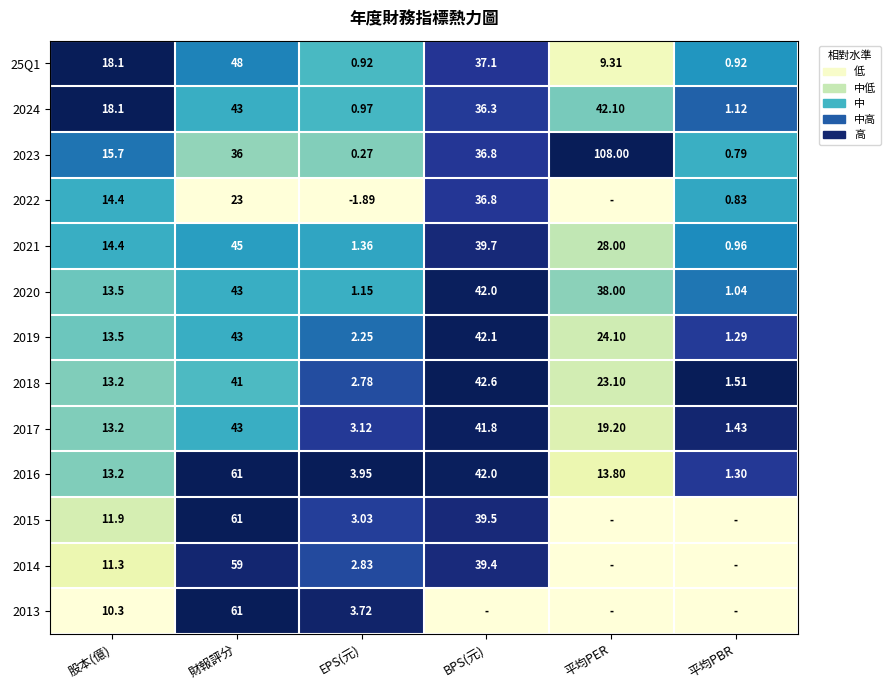

How many data points in 25Q1 are less than 18?

3